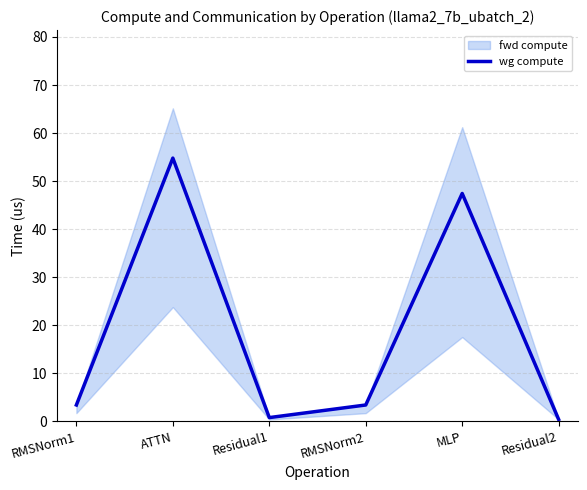

How many data points does each series have?

6